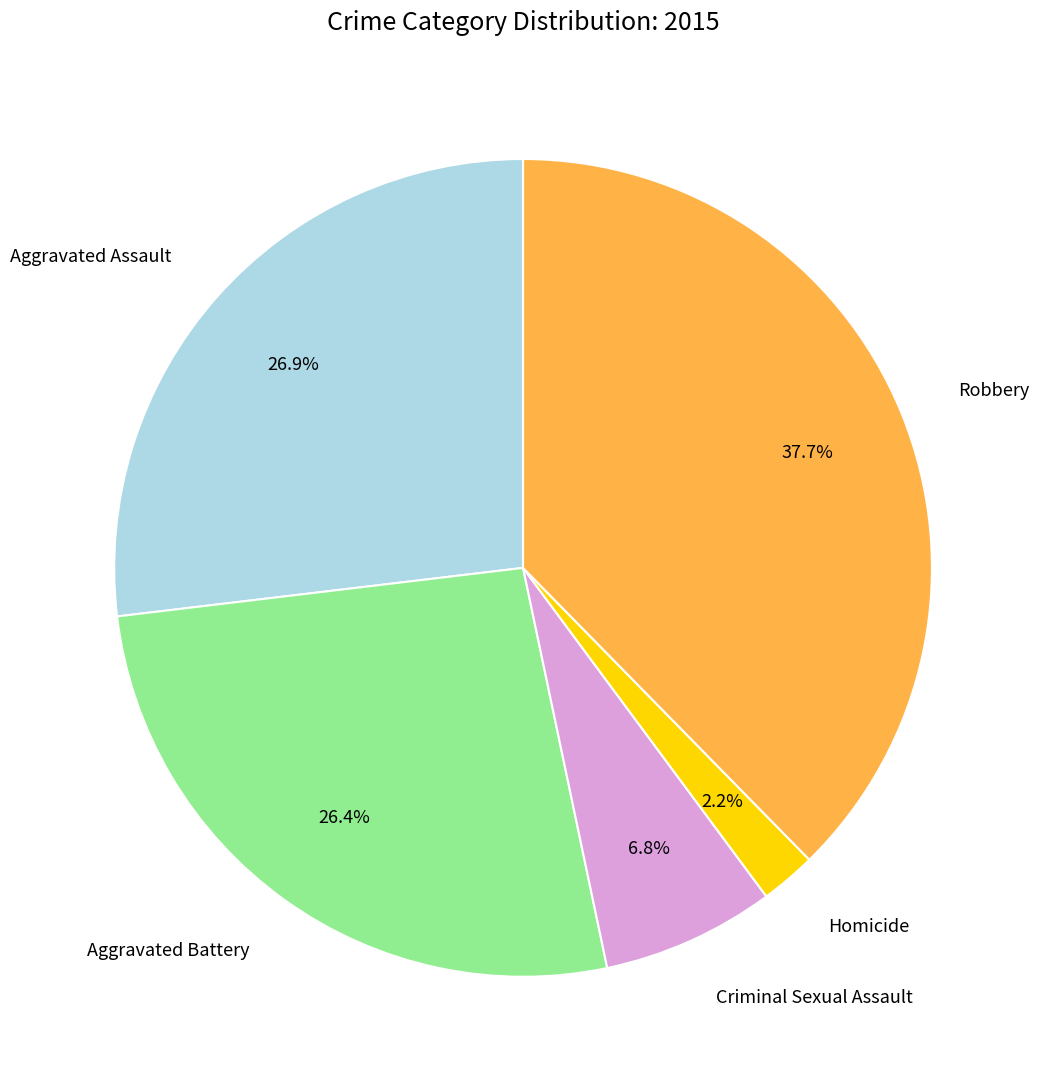

What percentage is NOT represented by Criminal Sexual Assault?

93.2%